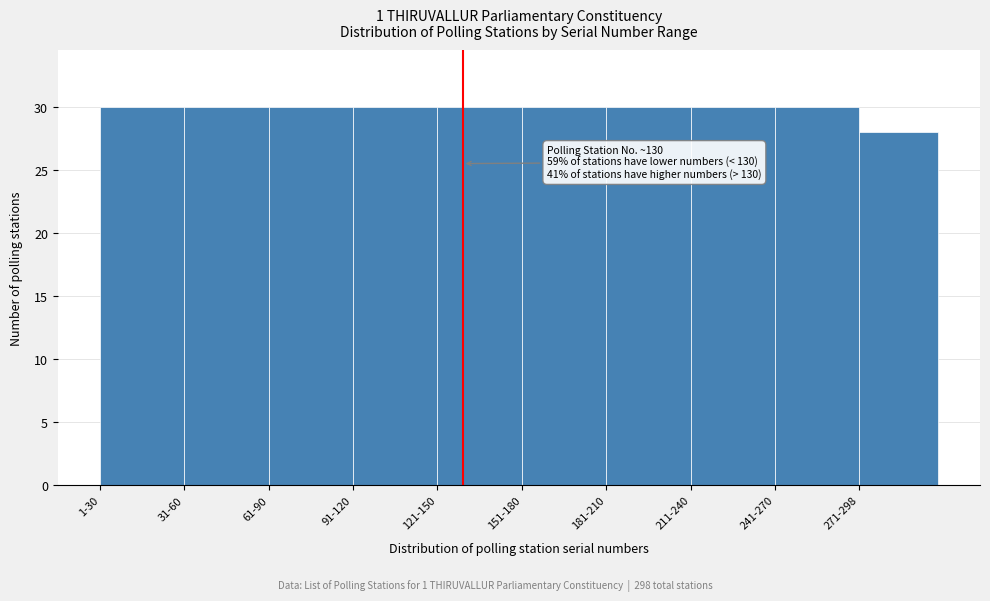

Reading right to left, what are all the values shown in this chart?

271-298=28	241-270=30	211-240=30	181-210=30	151-180=30	121-150=30	91-120=30	61-90=30	31-60=30	1-30=30